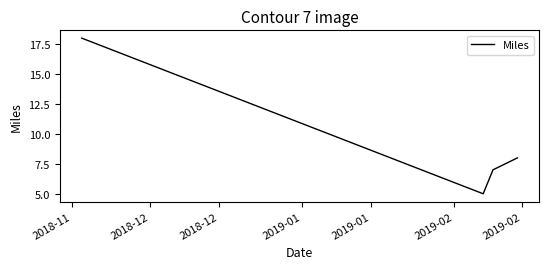

What is the average value?

10